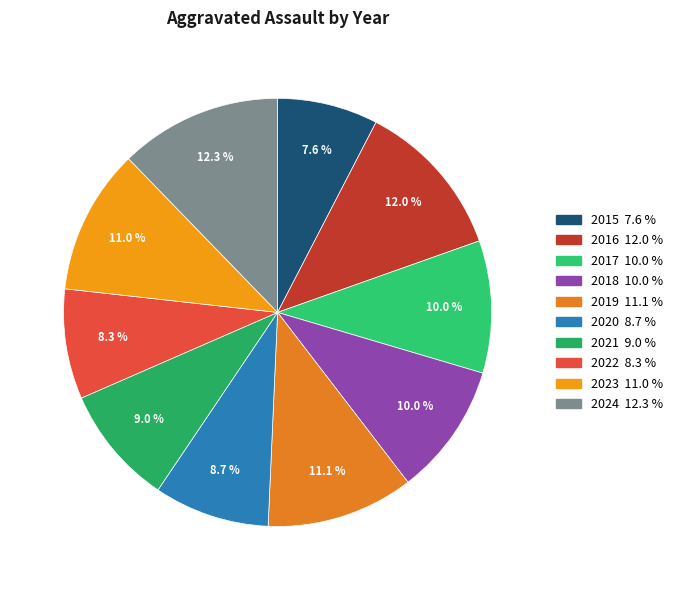

To the nearest percent, what is the difference between the largest and smallest slice percentages?

5%